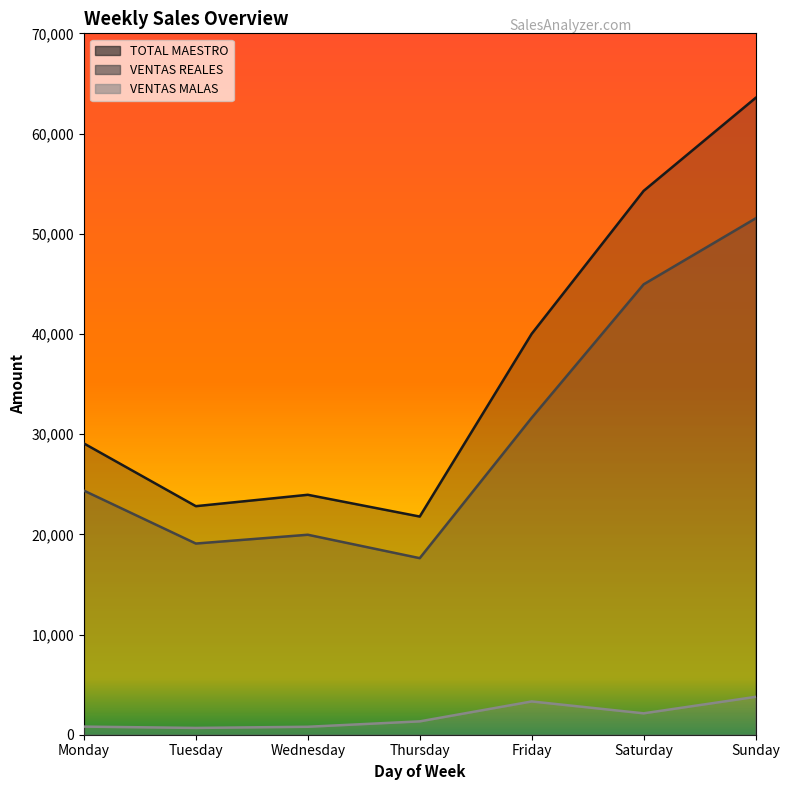

At how many categories does at least one series exceed 42764?

2